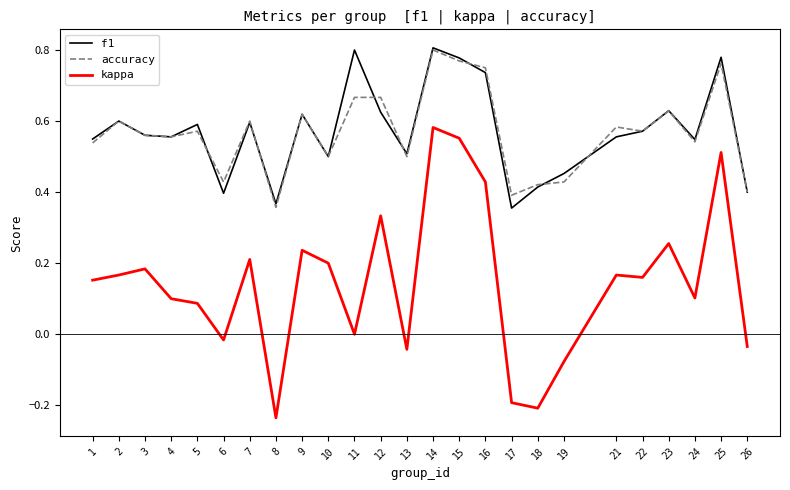

True or false: kappa and f1 intersect in this chart.

False